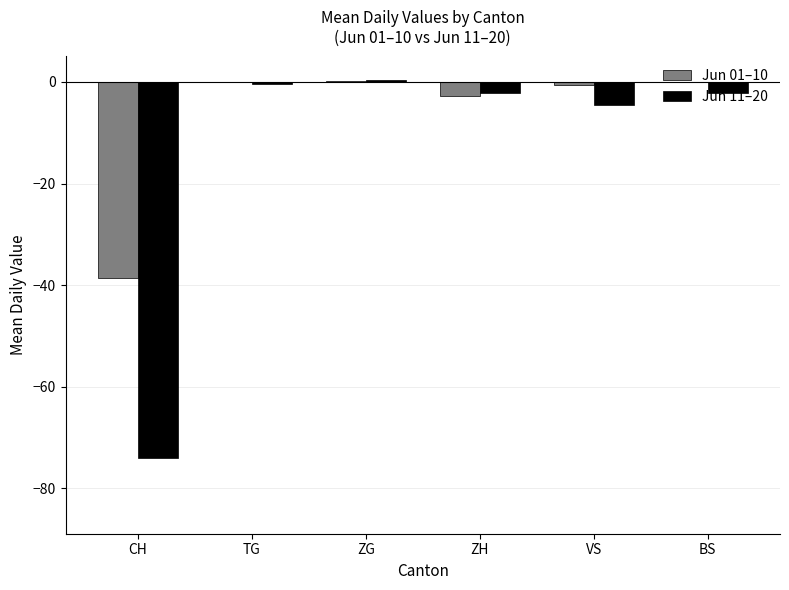

Where is Jun 11–20 nearest to the value -36?

VS